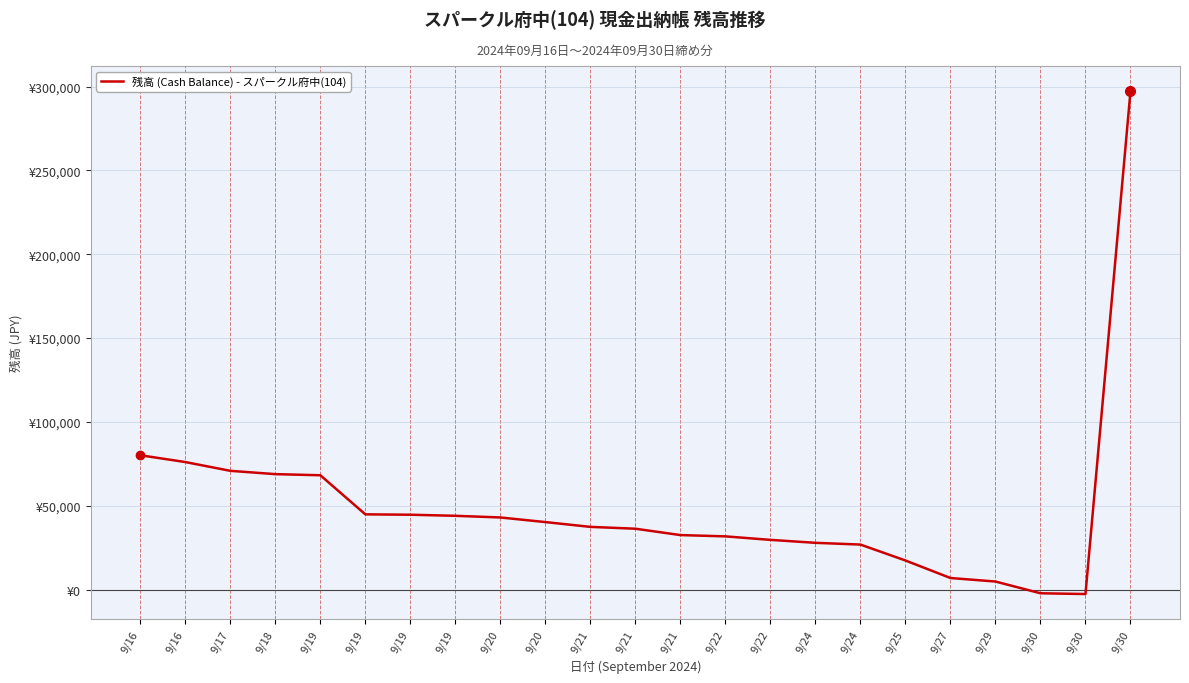

List the labels in order of value, smallest first.

9/30, 9/30, 9/29, 9/27, 9/25, 9/24, 9/24, 9/22, 9/22, 9/21, 9/21, 9/21, 9/20, 9/20, 9/19, 9/19, 9/19, 9/19, 9/18, 9/17, 9/16, 9/16, 9/30